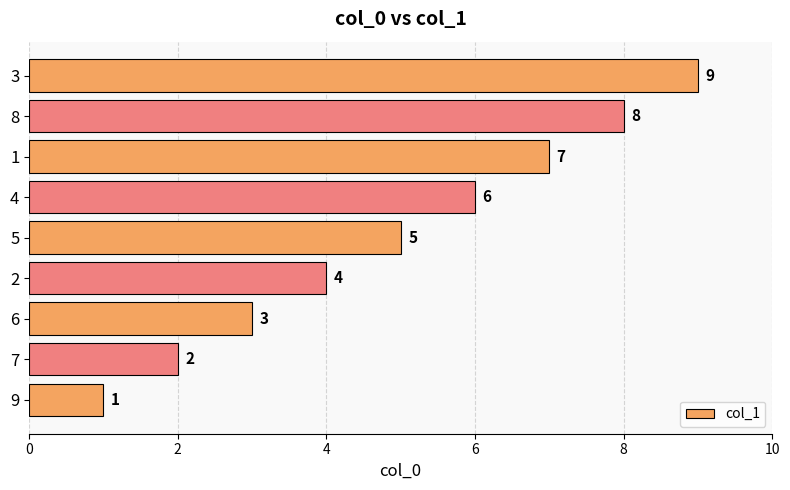

What is the maximum value shown in the chart?

9